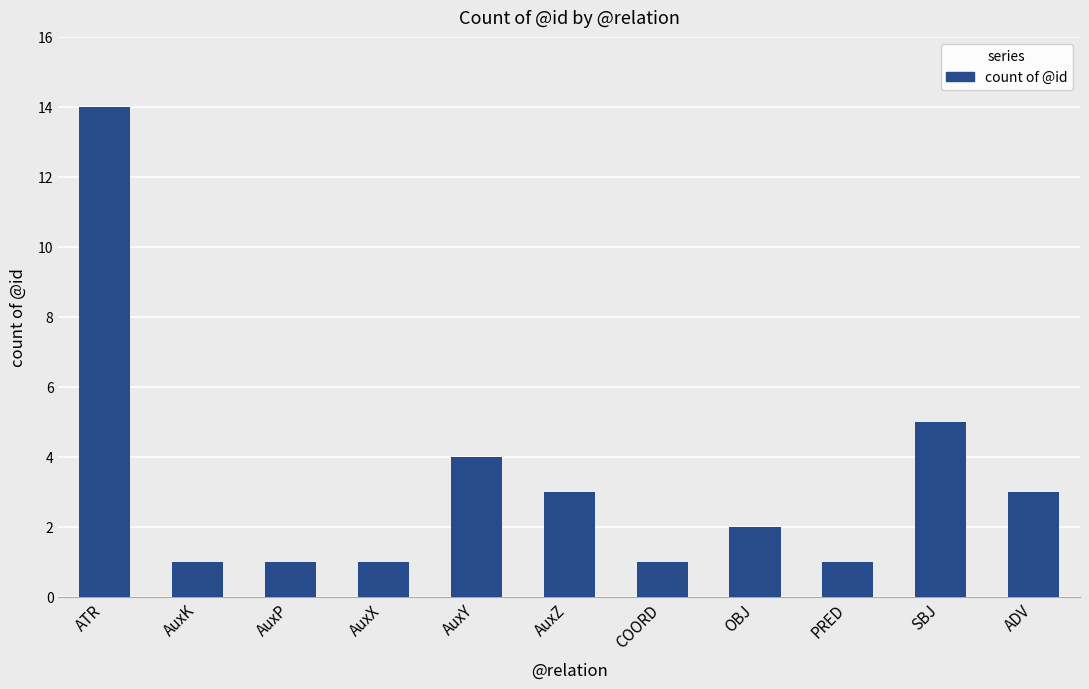

What position from the right is OBJ?

4